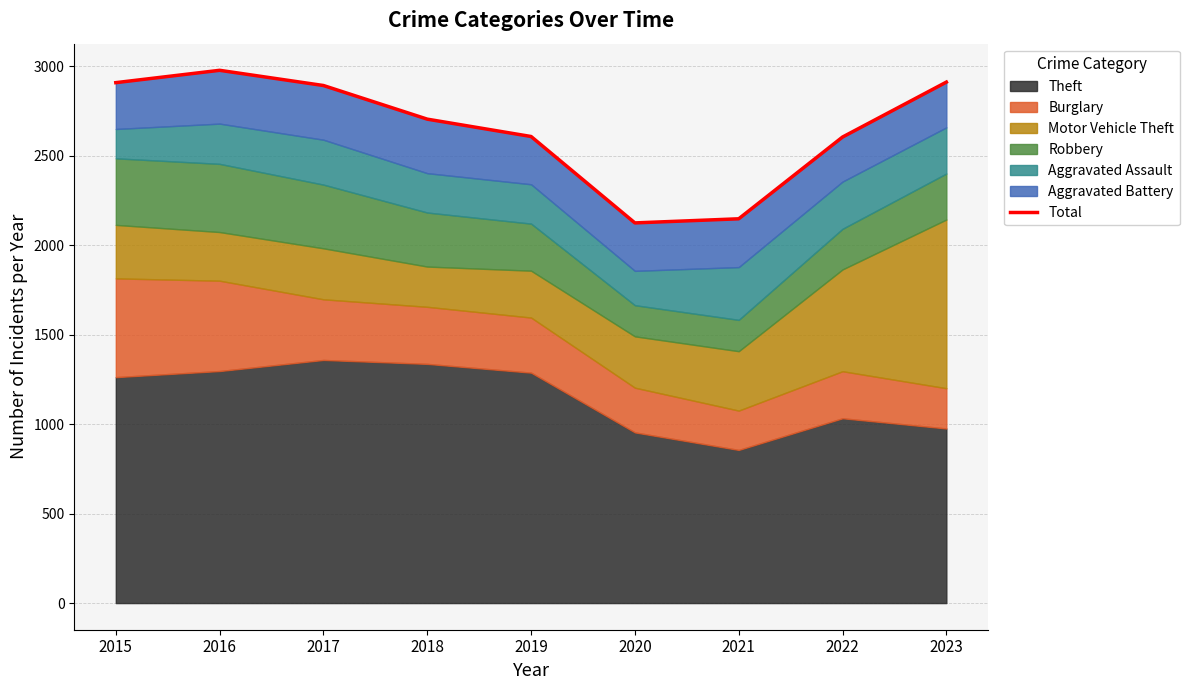

What is the value of the 6th point from the left?

2125